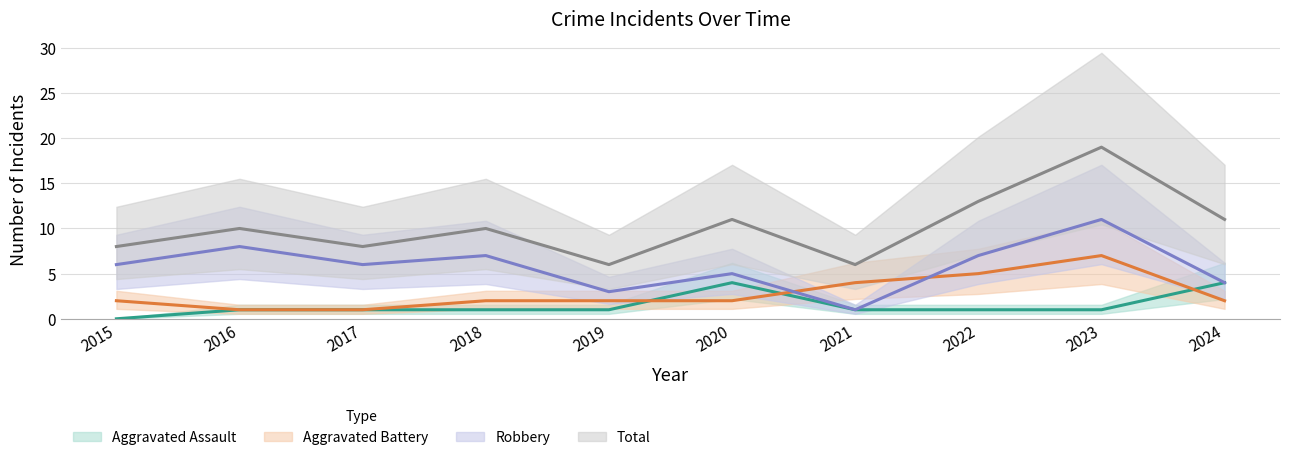

How many data points does each series have?

10